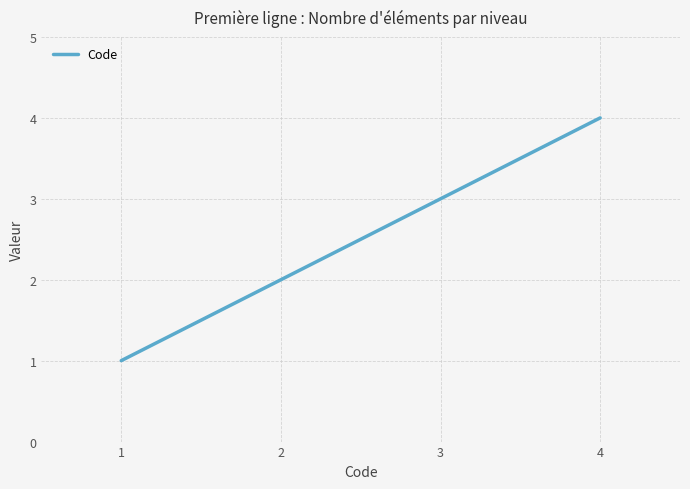

What is the change in value from 1 to 3?

+2